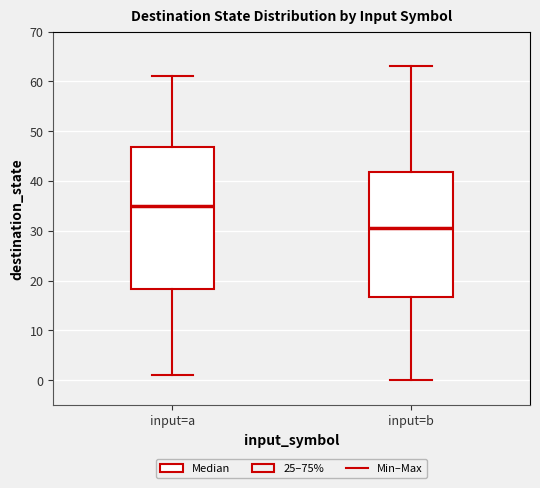

Reading left to right, transcribe this box plot: for each box, give where its median line is, the range the box spans, and where its two whiskers end, as read against the y-axis. The values are not printed on the chart, so give them approximately, as read against the axis.

input=a: median 35, box 18 to 47, whiskers 1 to 61
input=b: median 31, box 17 to 42, whiskers 0 to 63